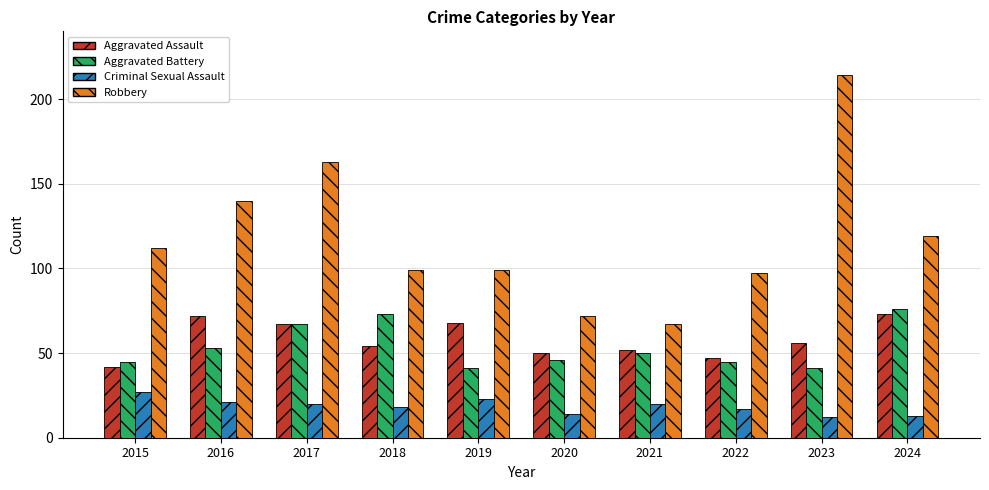

Reading right to left, transcribe all the data shown in this chart.

Aggravated Assault: 73	56	47	52	50	68	54	67	72	42
Aggravated Battery: 76	41	45	50	46	41	73	67	53	45
Criminal Sexual Assault: 13	12	17	20	14	23	18	20	21	27
Robbery: 119	214	97	67	72	99	99	163	140	112